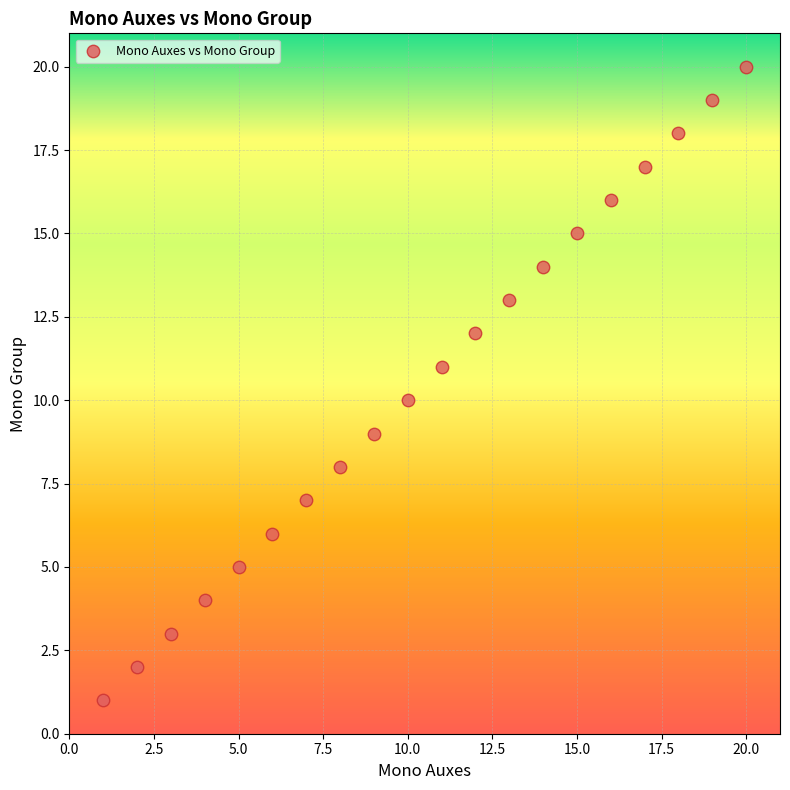

What is the range of Y values (max minus min)?

19